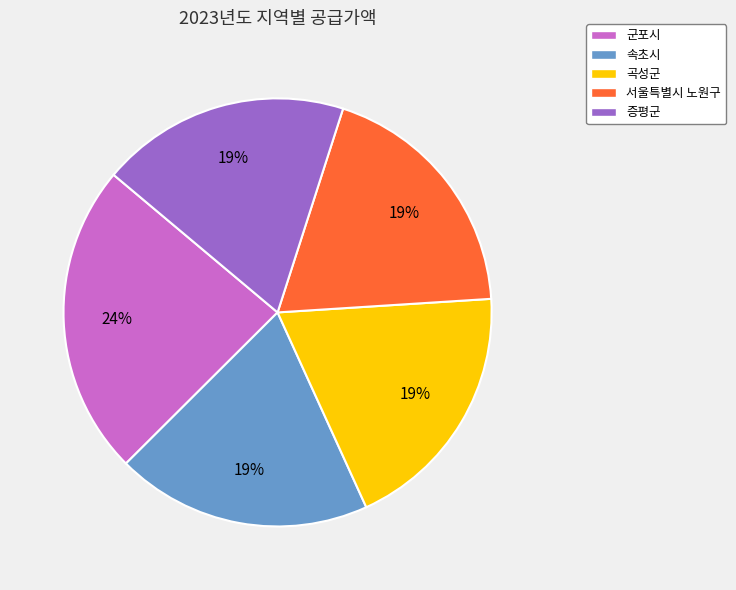

Count the number of slices in the pie.

5